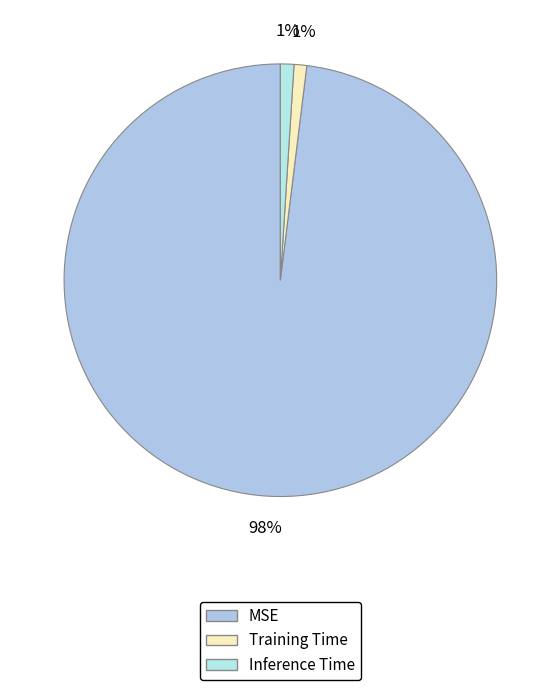

Combined, do Training Time and Inference Time account for over 50%?

No